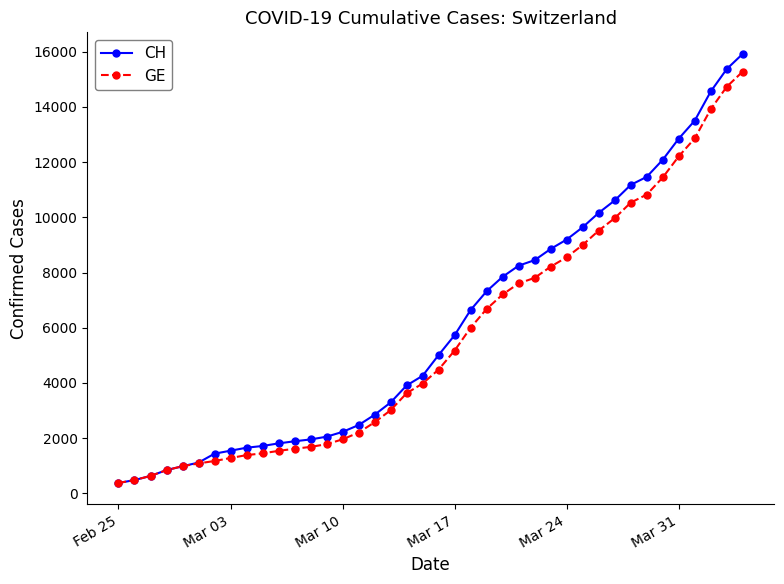

What is the value of the CH point at the 38th from the left?

14561